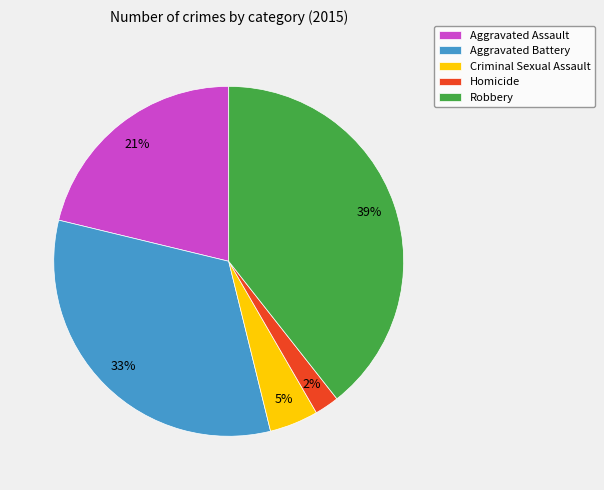

To the nearest percent, what percentage of the pie is Robbery?

39%